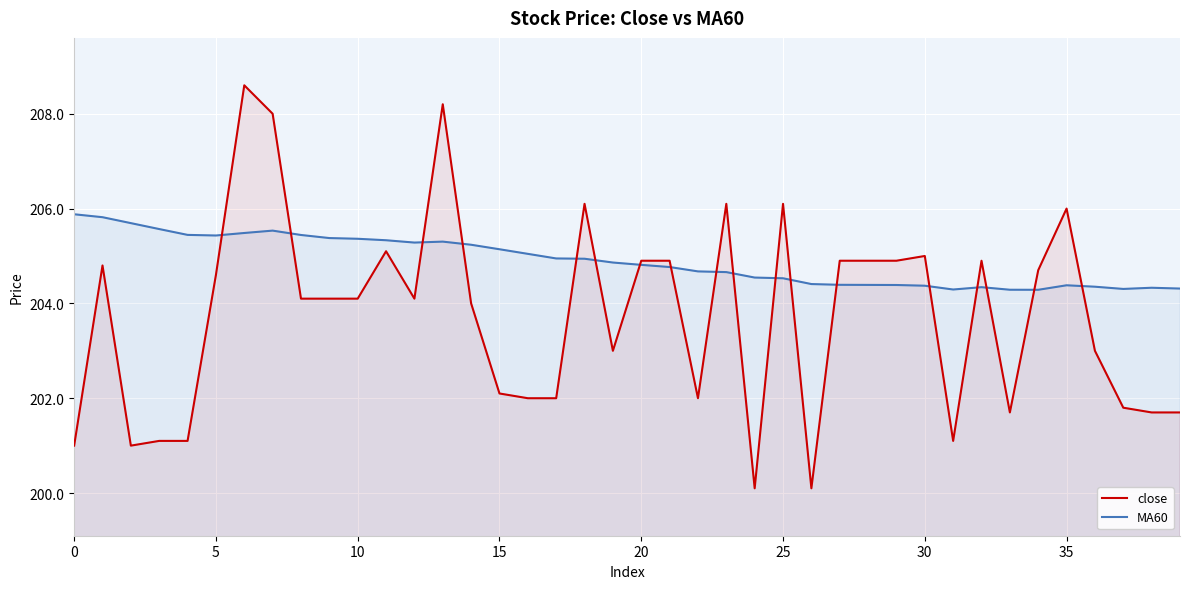

Rank the series by their maximum value, from lowest to highest.

MA60, close